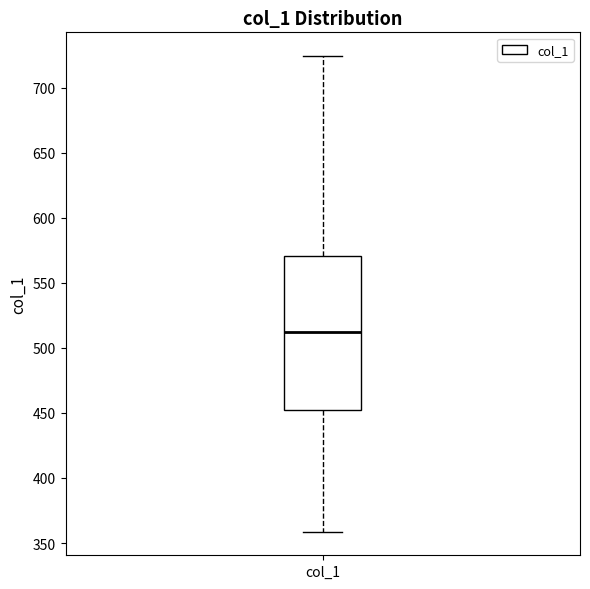

Read this box plot against the y-axis: the position of the median line, the range covered by the box, and the ends of both whiskers. The values are not printed on the chart, so give them approximately, as read against the axis.

median 510, box 450 to 570, whiskers 360 to 725